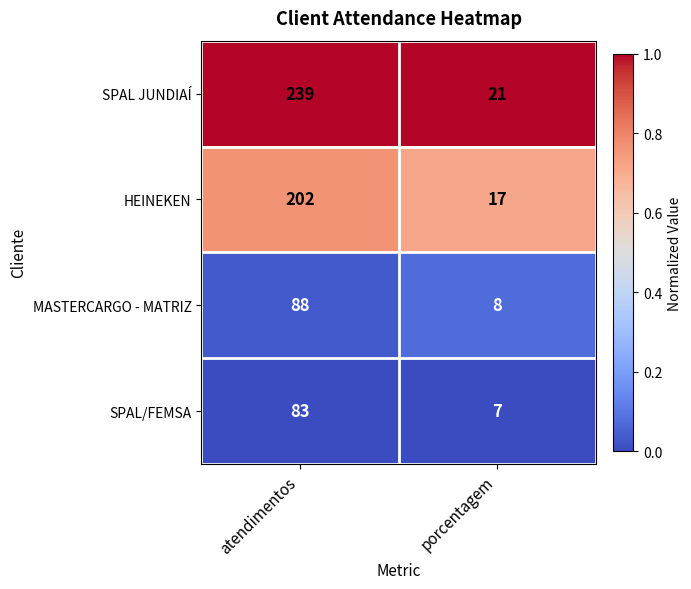

What value does the MASTERCARGO - MATRIZ series have at atendimentos, to the nearest 10?

90